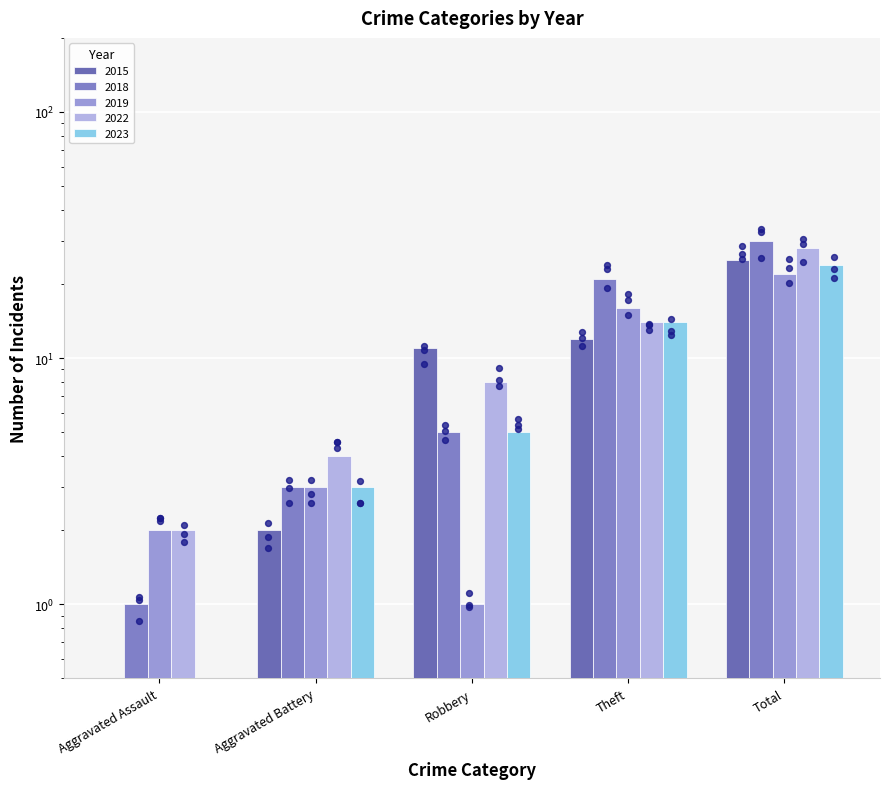

Which series has the largest Y range (max minus min)?

2018